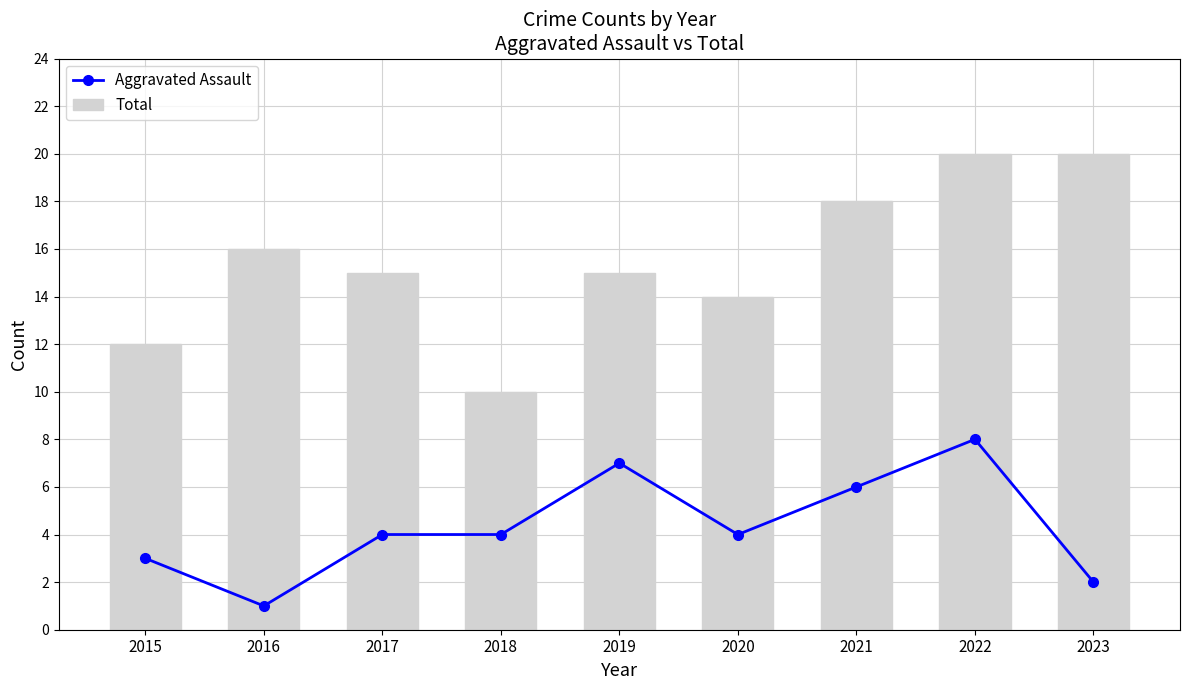

Where is Aggravated Assault nearest to the value 4?

2017